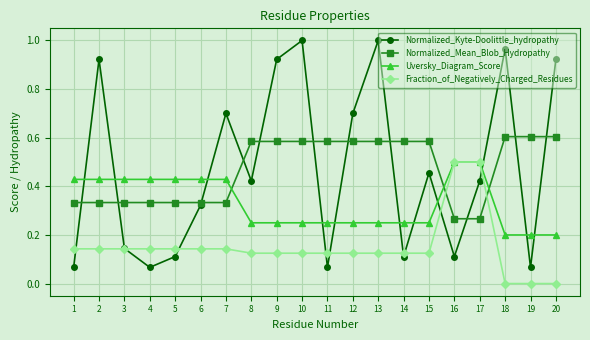

What are all the series names shown in the legend?

Normalized_Kyte-Doolittle_hydropathy, Normalized_Mean_Blob_Hydropathy, Uversky_Diagram_Score, Fraction_of_Negatively_Charged_Residues